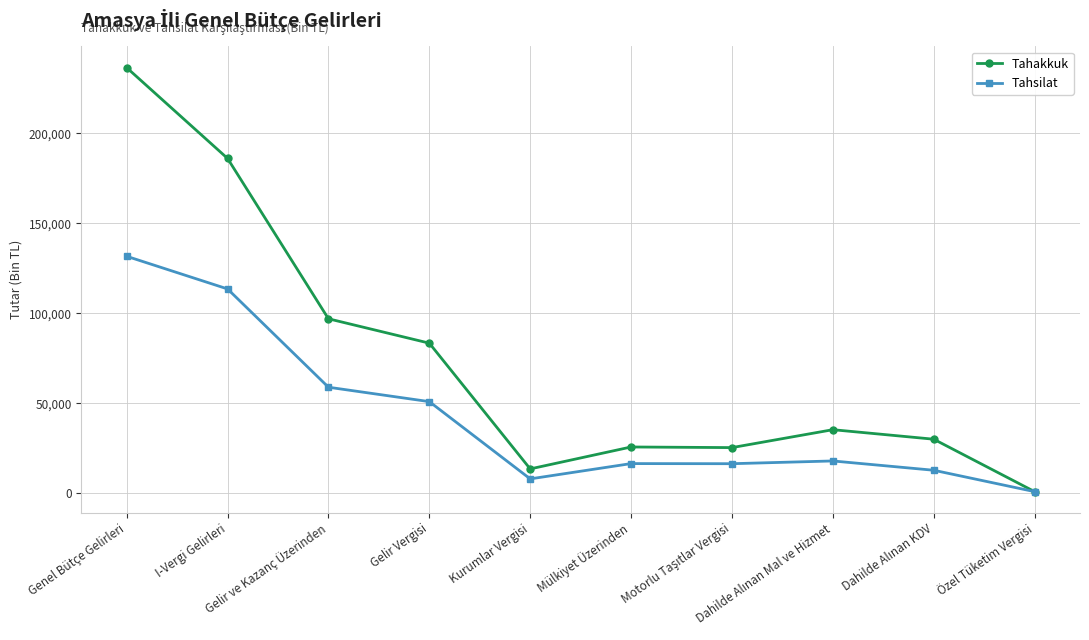

Does the chart have visible grid lines?

Yes